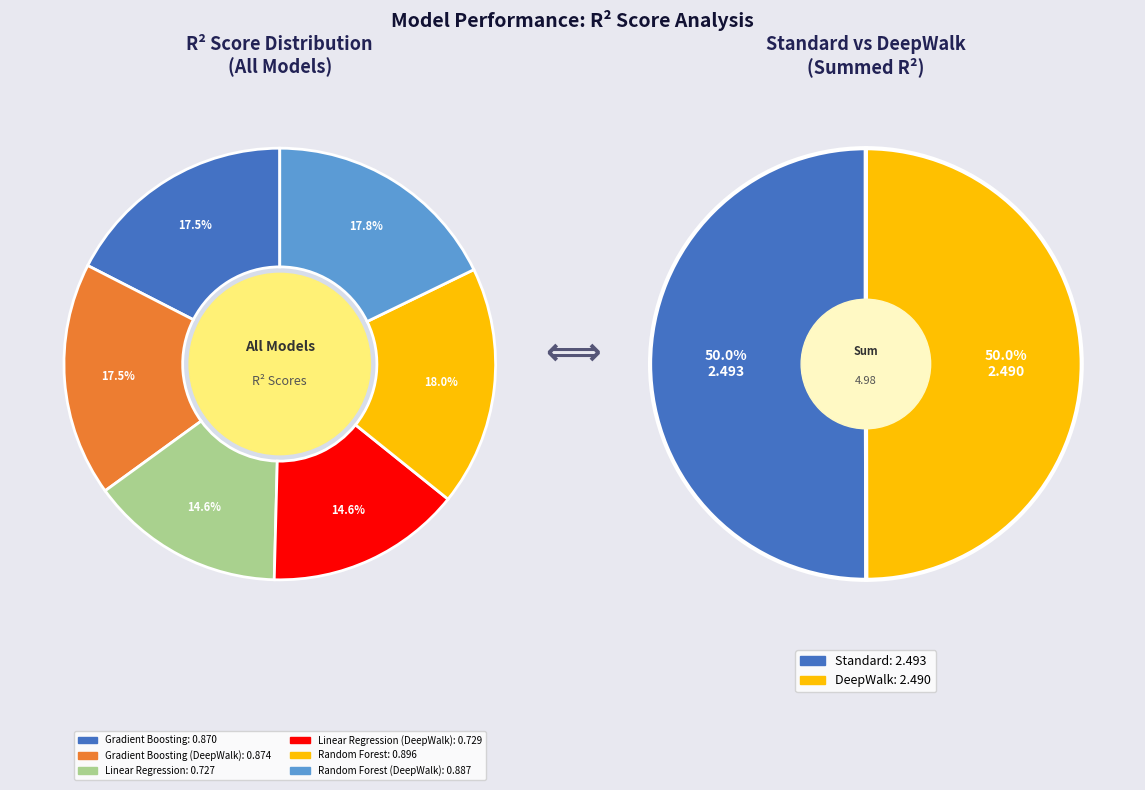

Is it true that Random Forest is 26% of the pie?

False